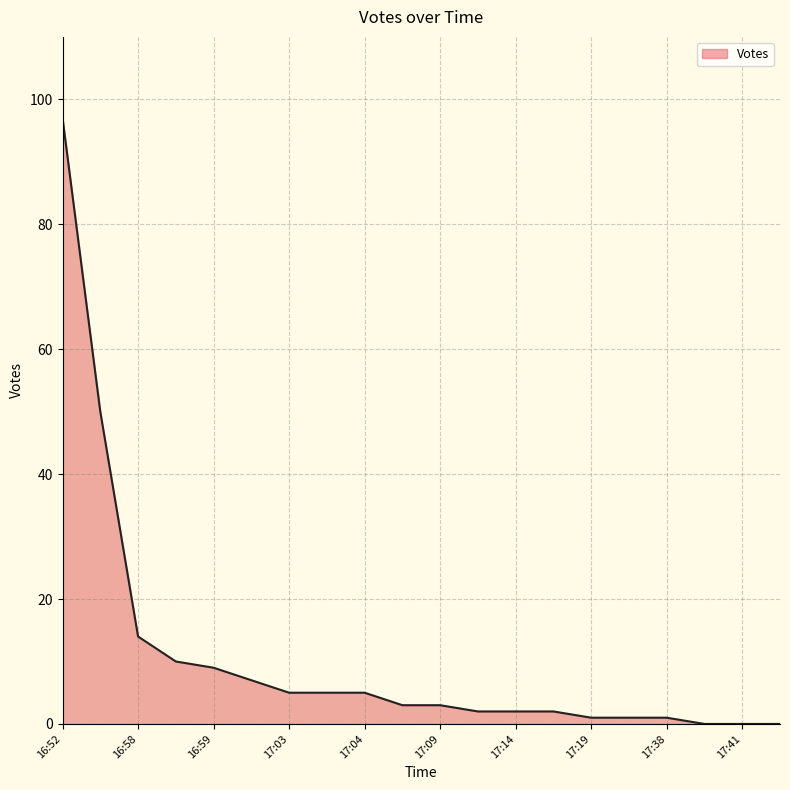

What is the difference between the maximum and minimum values?

97